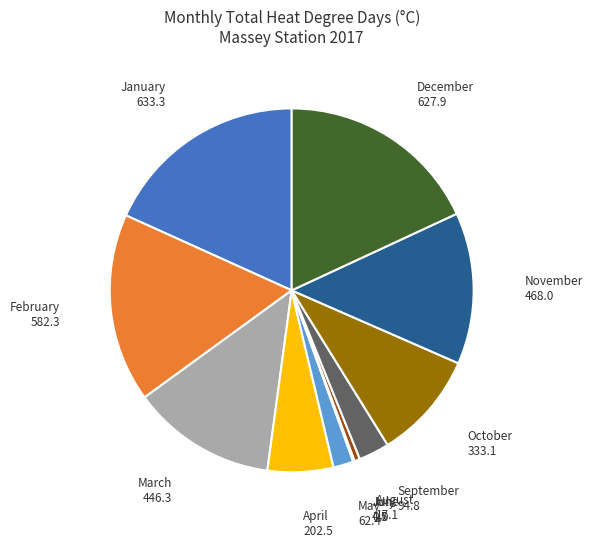

Is October the majority of the pie?

No